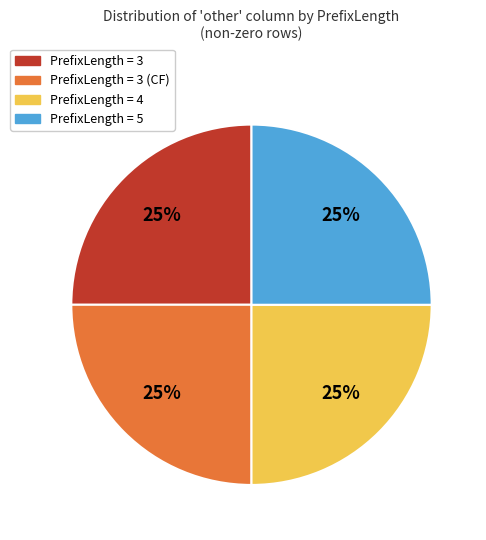

To the nearest percent, what is the average slice percentage?

25%